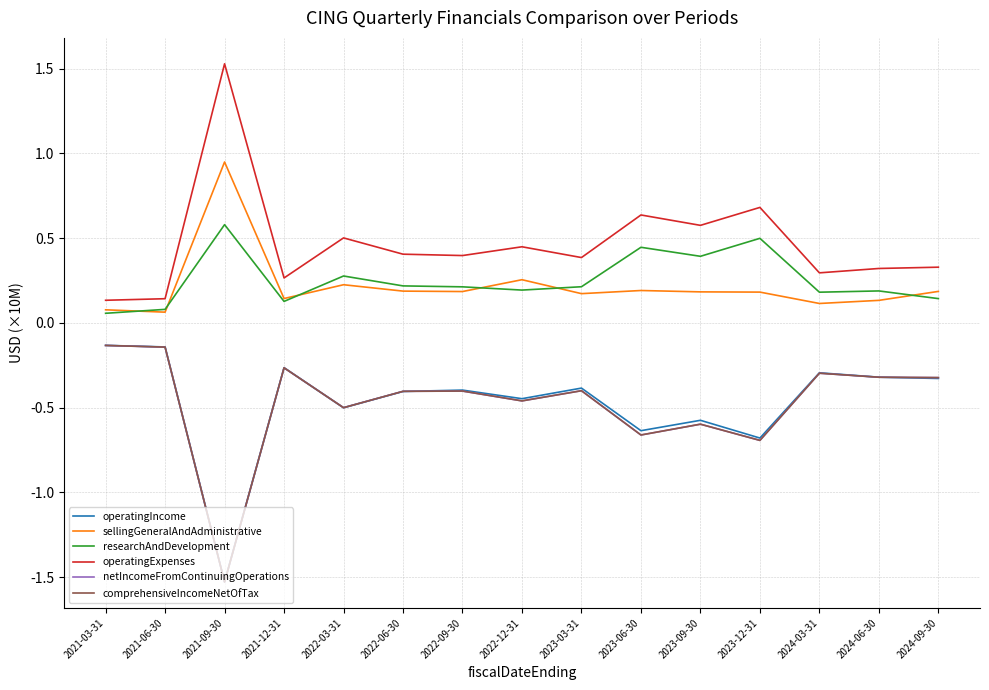

Does the chart display data point markers on the line(s)?

No